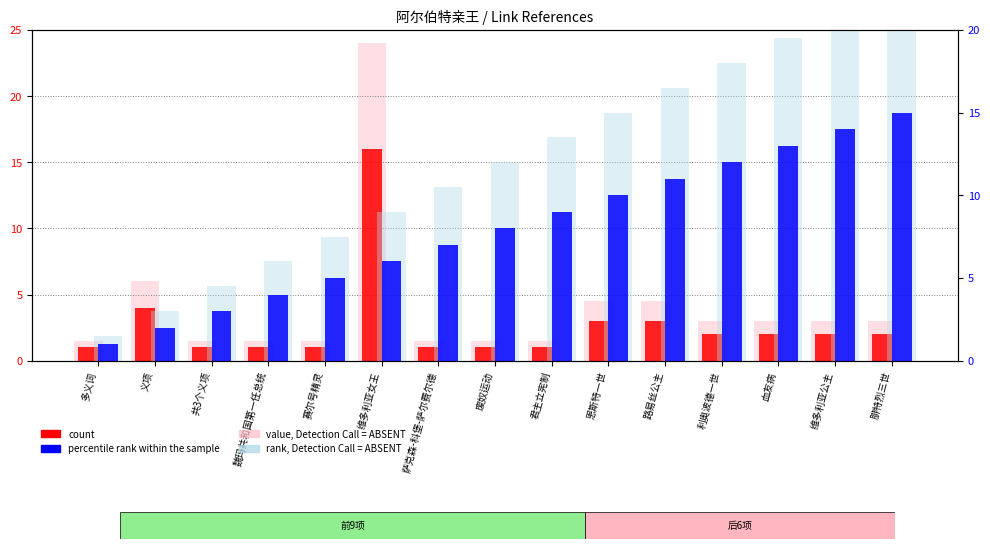

The value of count at 共3个义项 is 1.0. True or false?

True